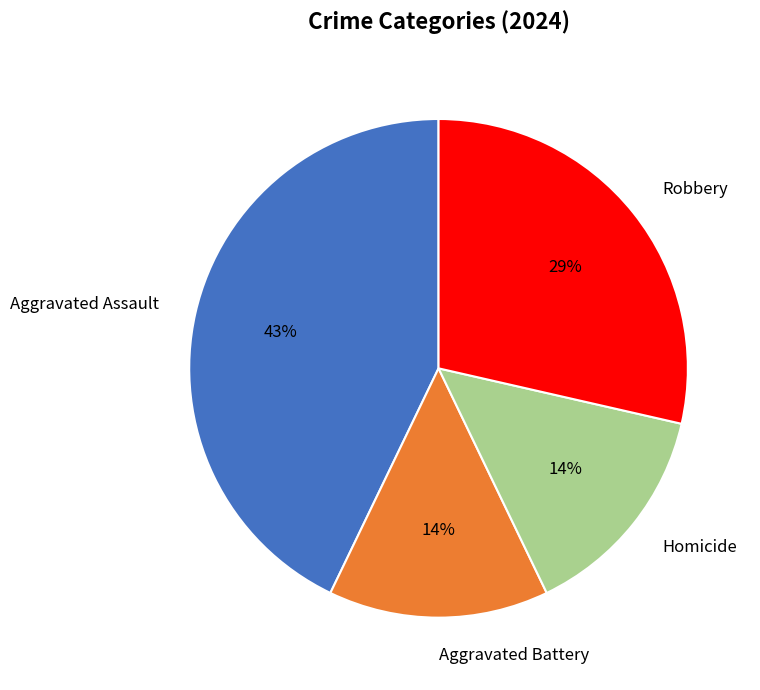

Is Aggravated Battery the majority of the pie?

No